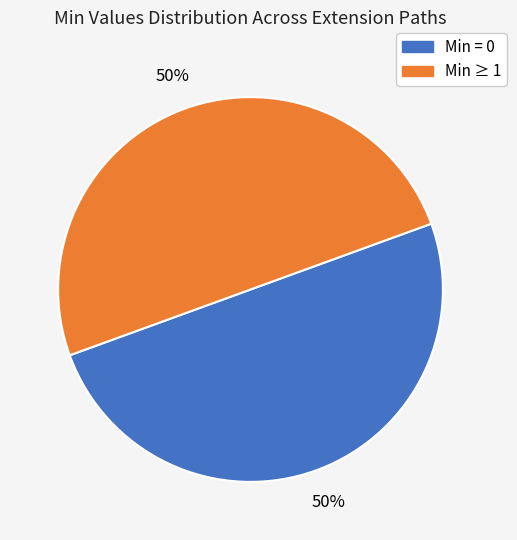

To the nearest percent, what is the average slice percentage?

50%